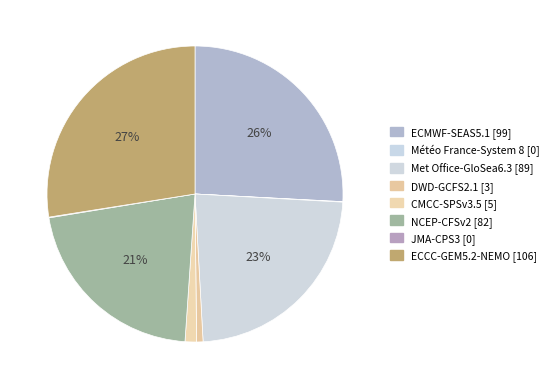

Rank the categories by value from highest to lowest.

ECCC-GEM5.2-NEMO, ECMWF-SEAS5.1, Met Office-GloSea6.3, NCEP-CFSv2, CMCC-SPSv3.5, DWD-GCFS2.1, JMA-CPS3, Météo France-System 8